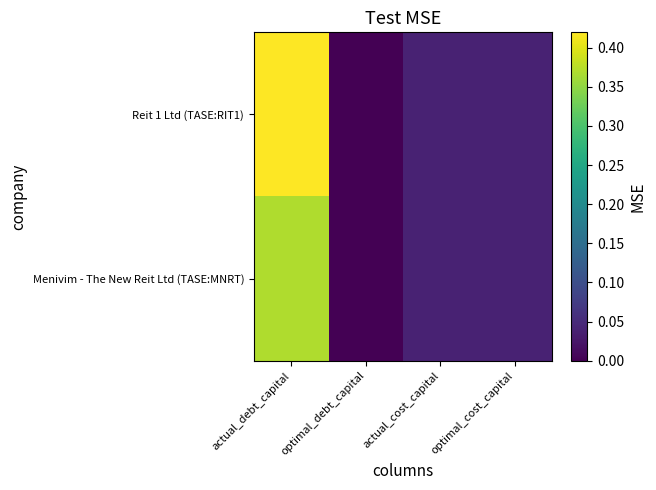

How many series are shown in this chart?

2